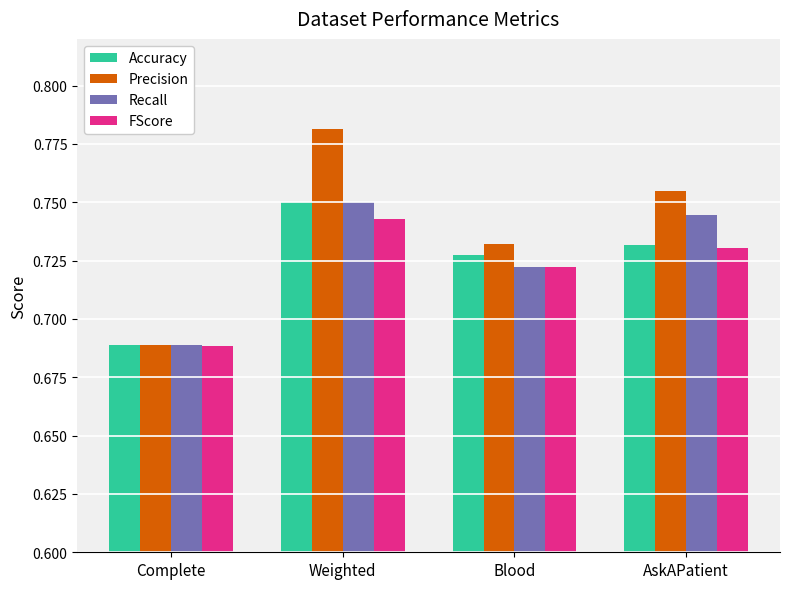

At which category is the sum across all series the highest?

Weighted